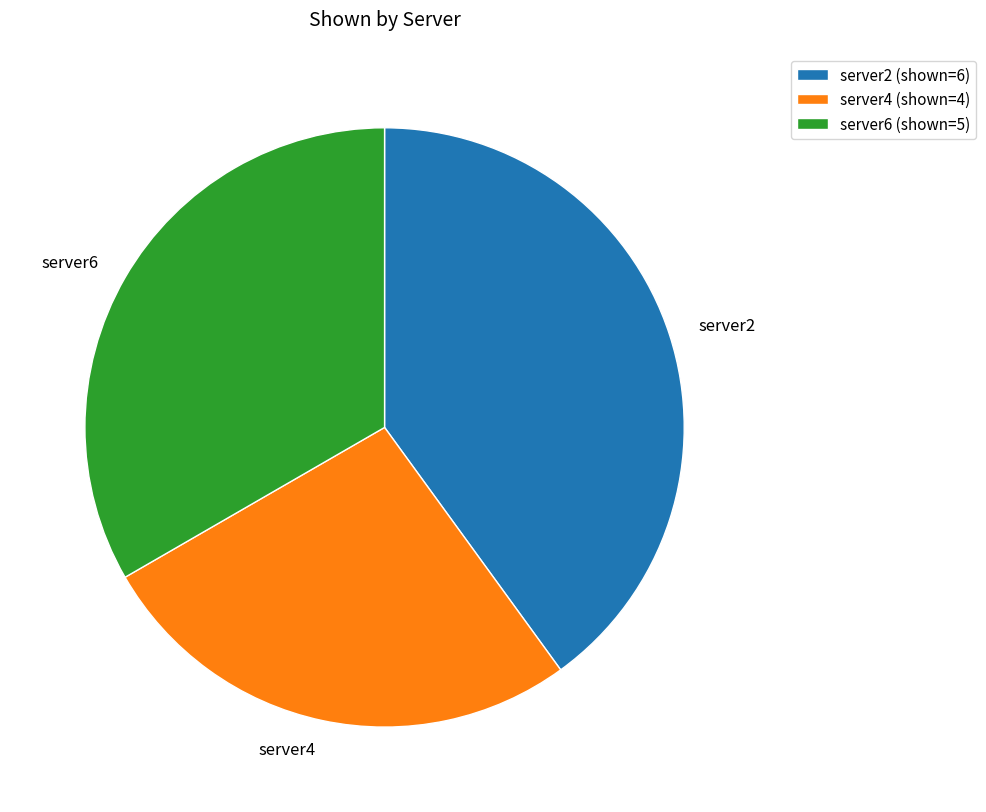

Combined, do server2 and server6 account for over 50%?

Yes